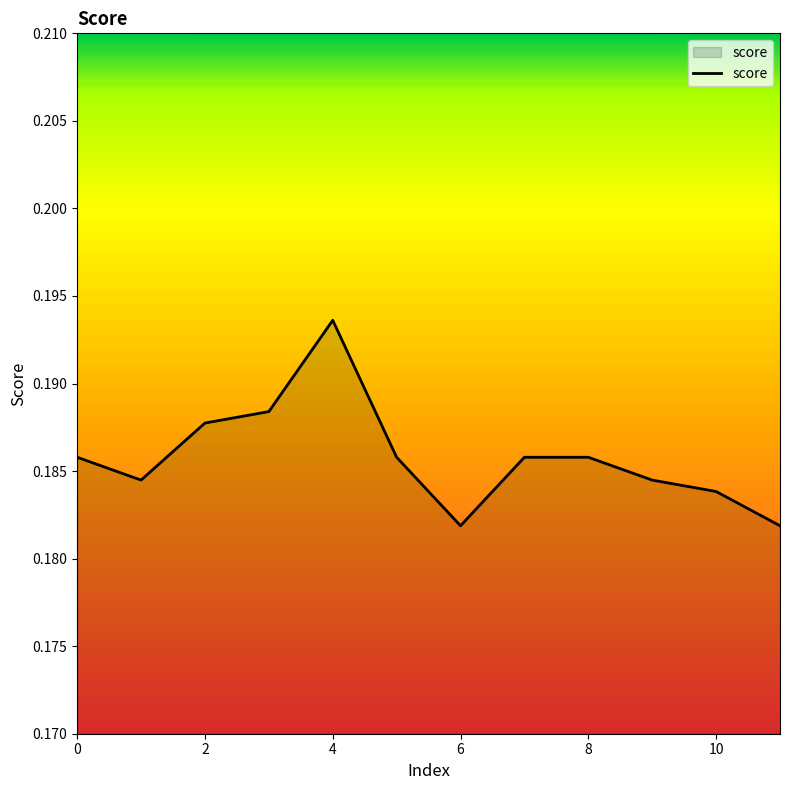

Count the values in the range 0 to 1.

12